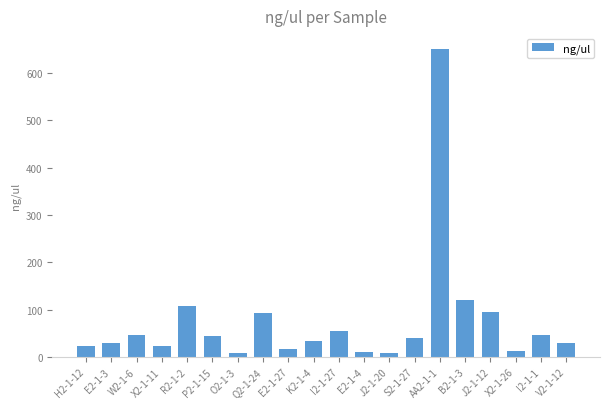

What is the minimum value shown in the chart?

7.4